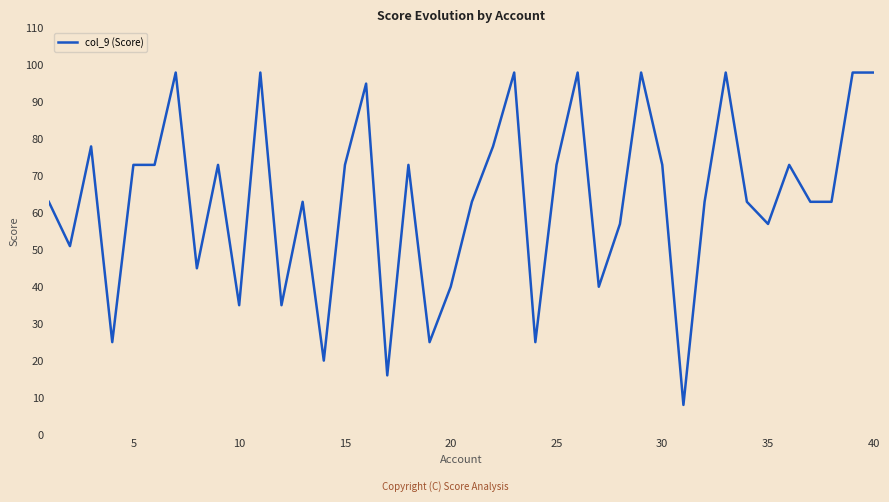

What is the minimum value shown in the chart?

8